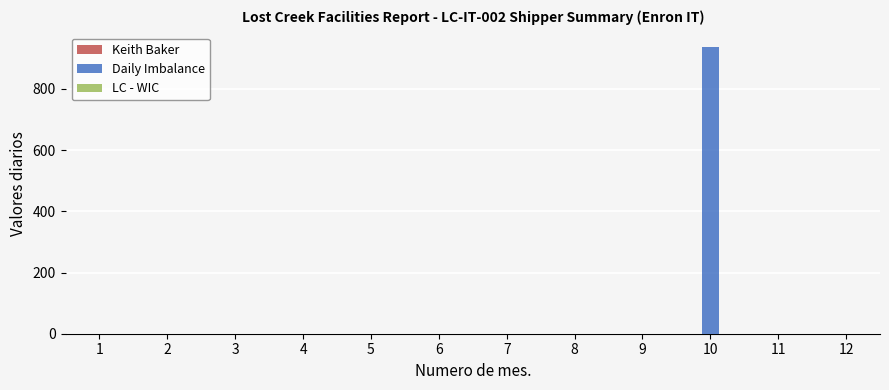

What is the maximum value shown in the chart?

937